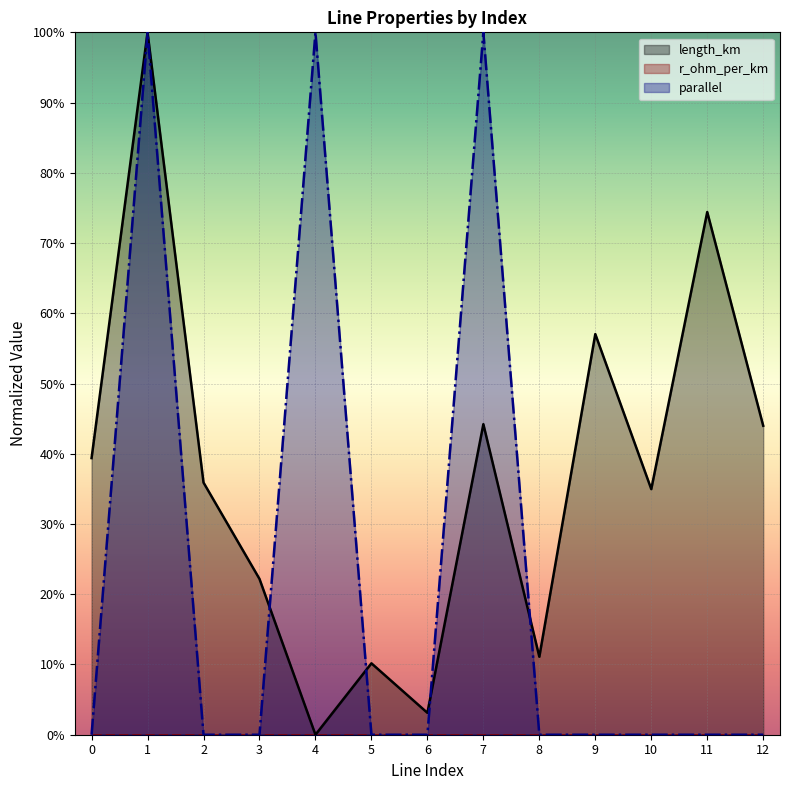

What is the total value across all series at 10?

0.3